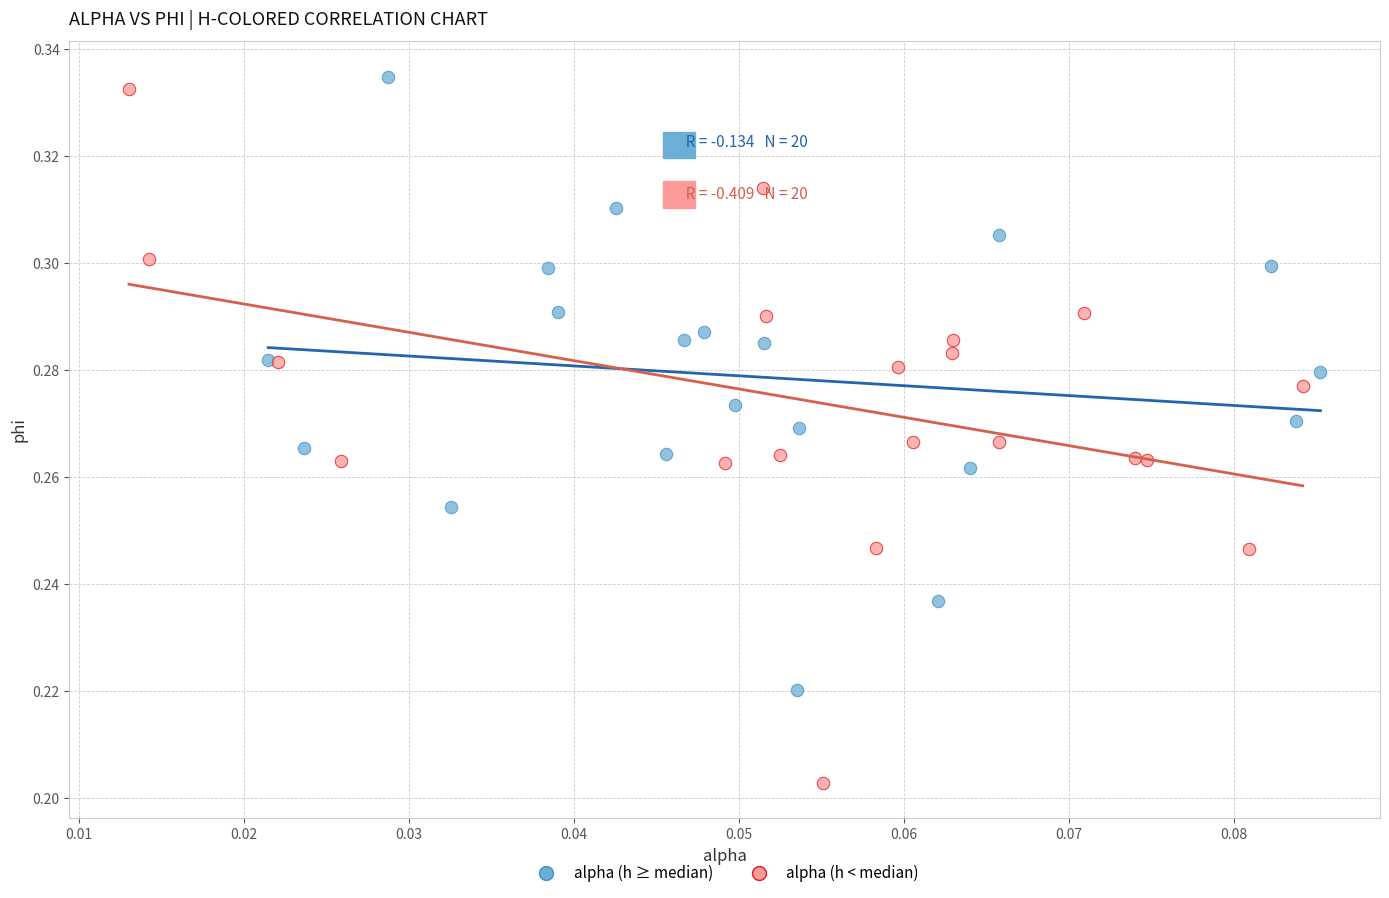

Which series has the widest spread of Y values?

alpha (h < median)